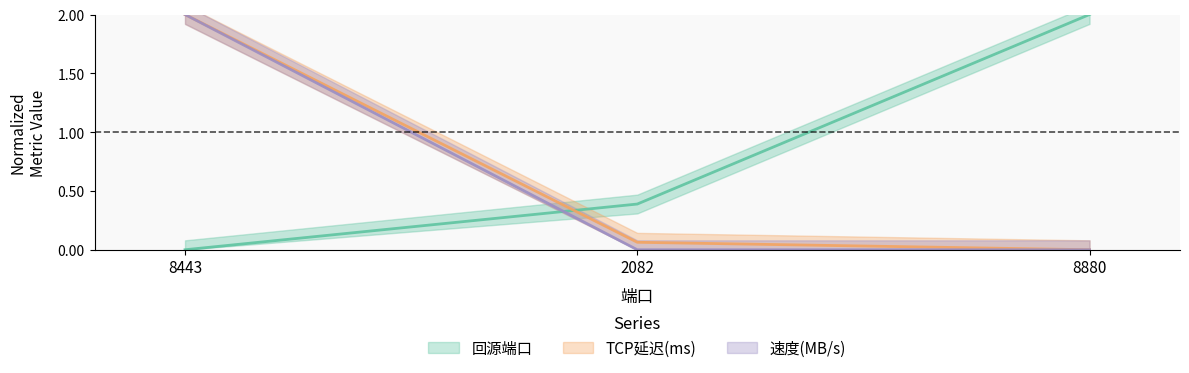

Does the chart display data point markers on the line(s)?

No